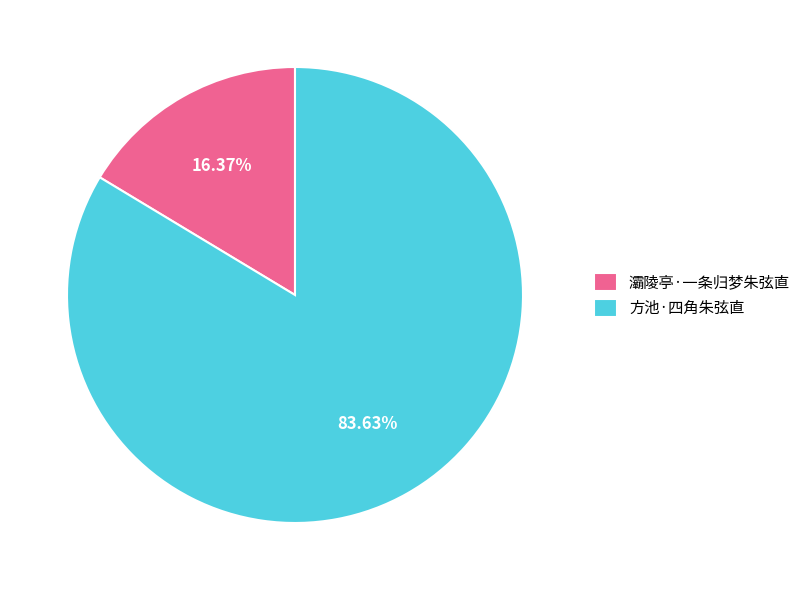

How many slices are in this pie chart?

2